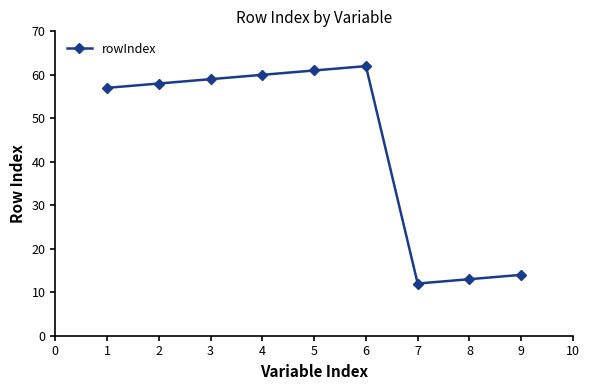

What is the difference between the maximum and minimum values?

50